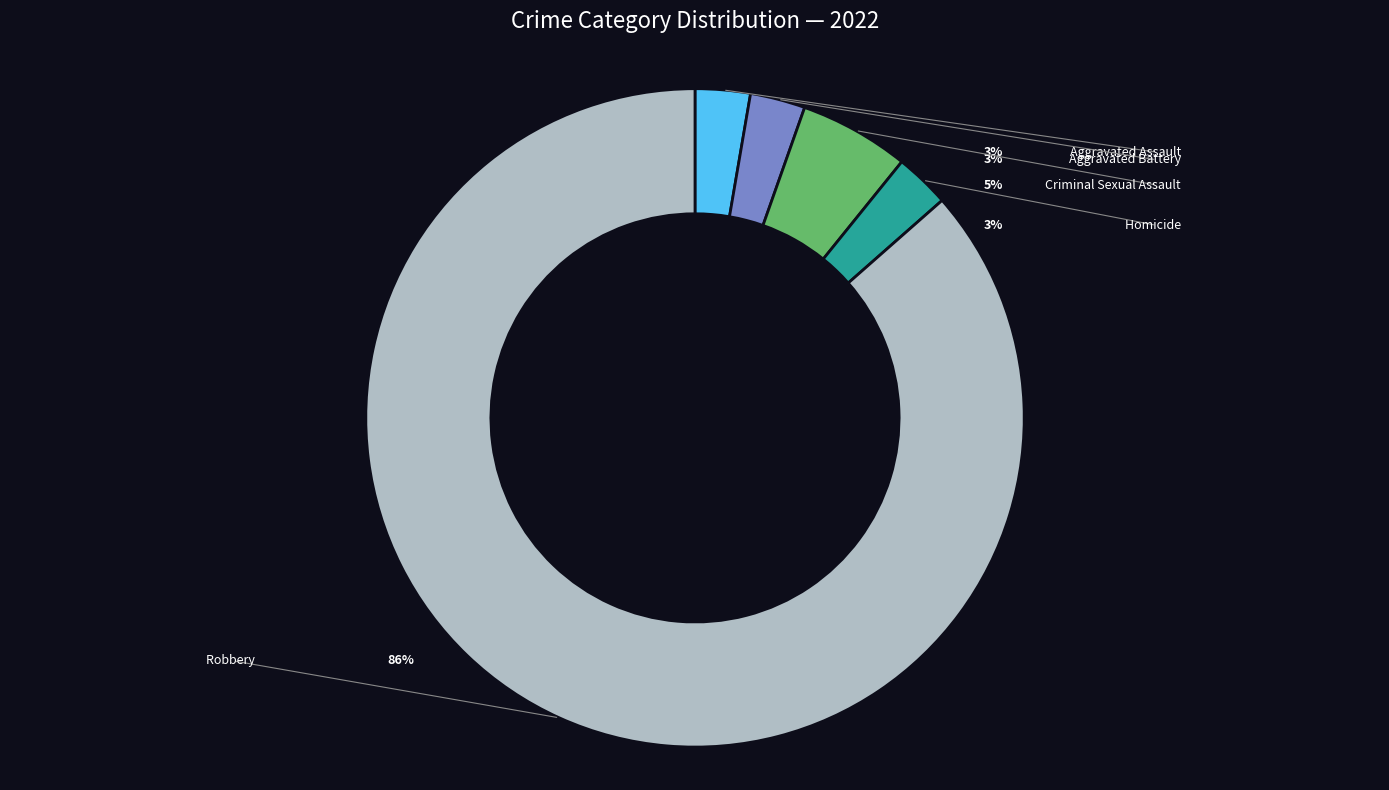

To the nearest percent, what is the average slice percentage?

20%